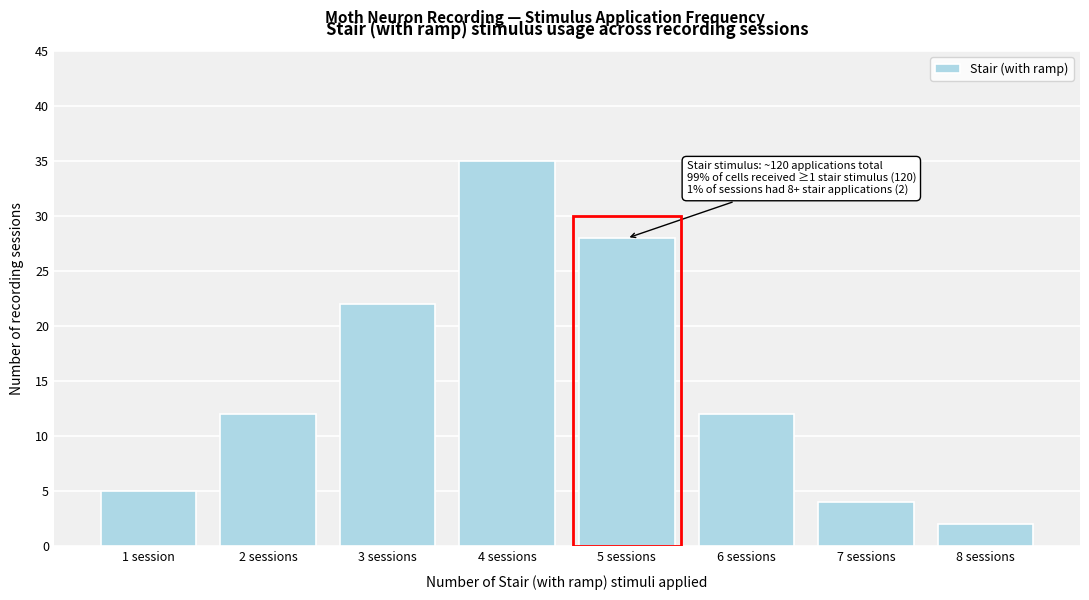

Reading left to right, what are all the values shown in this chart?

1 session=5	2 sessions=12	3 sessions=22	4 sessions=35	5 sessions=28	6 sessions=12	7 sessions=4	8 sessions=2